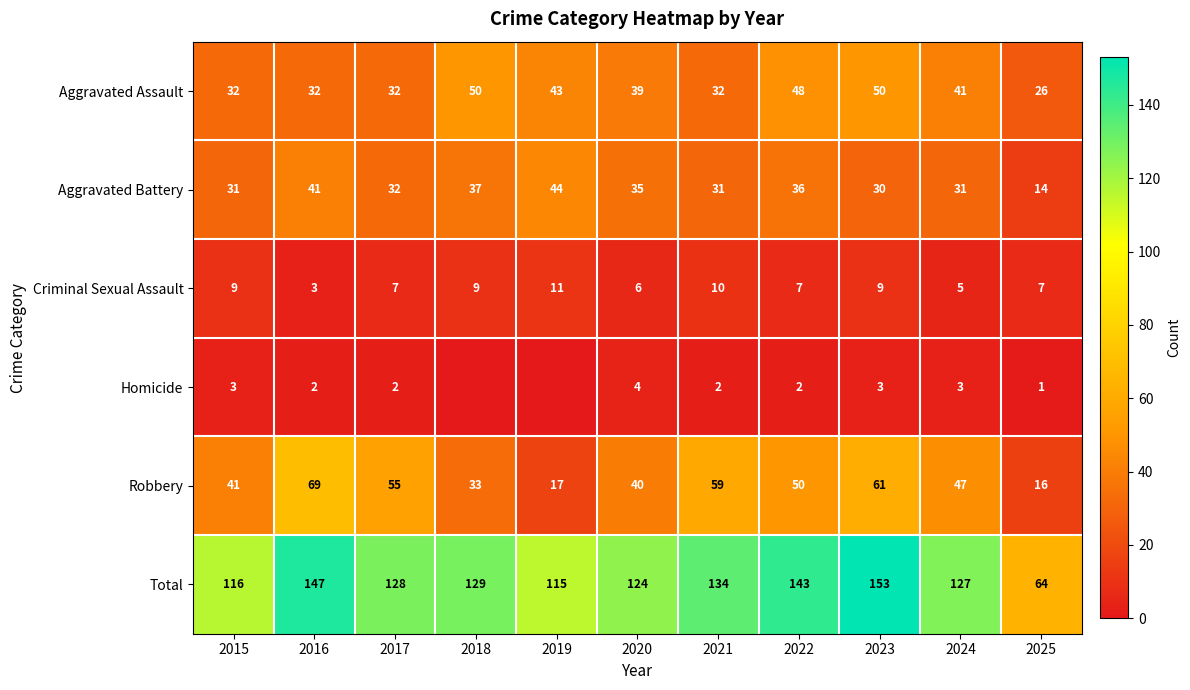

Between 2016 and 2025, which is larger?

2016